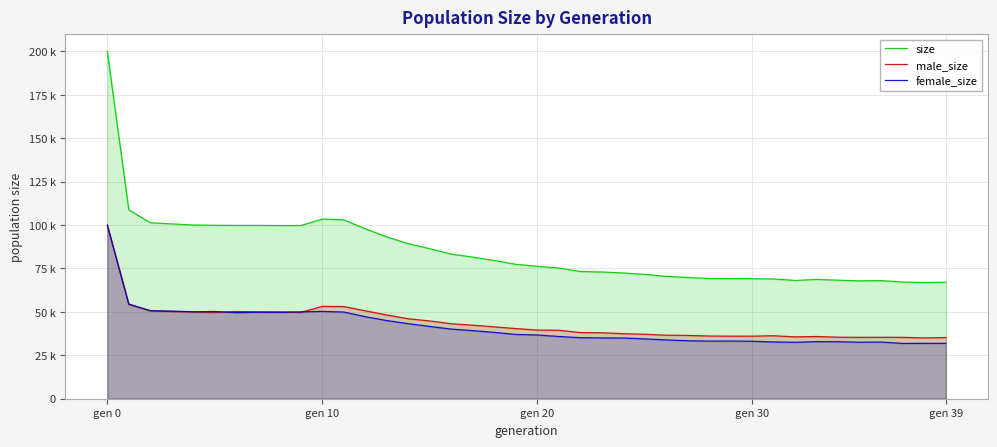

The female_size series shows 32821 at 34. True or false?

True